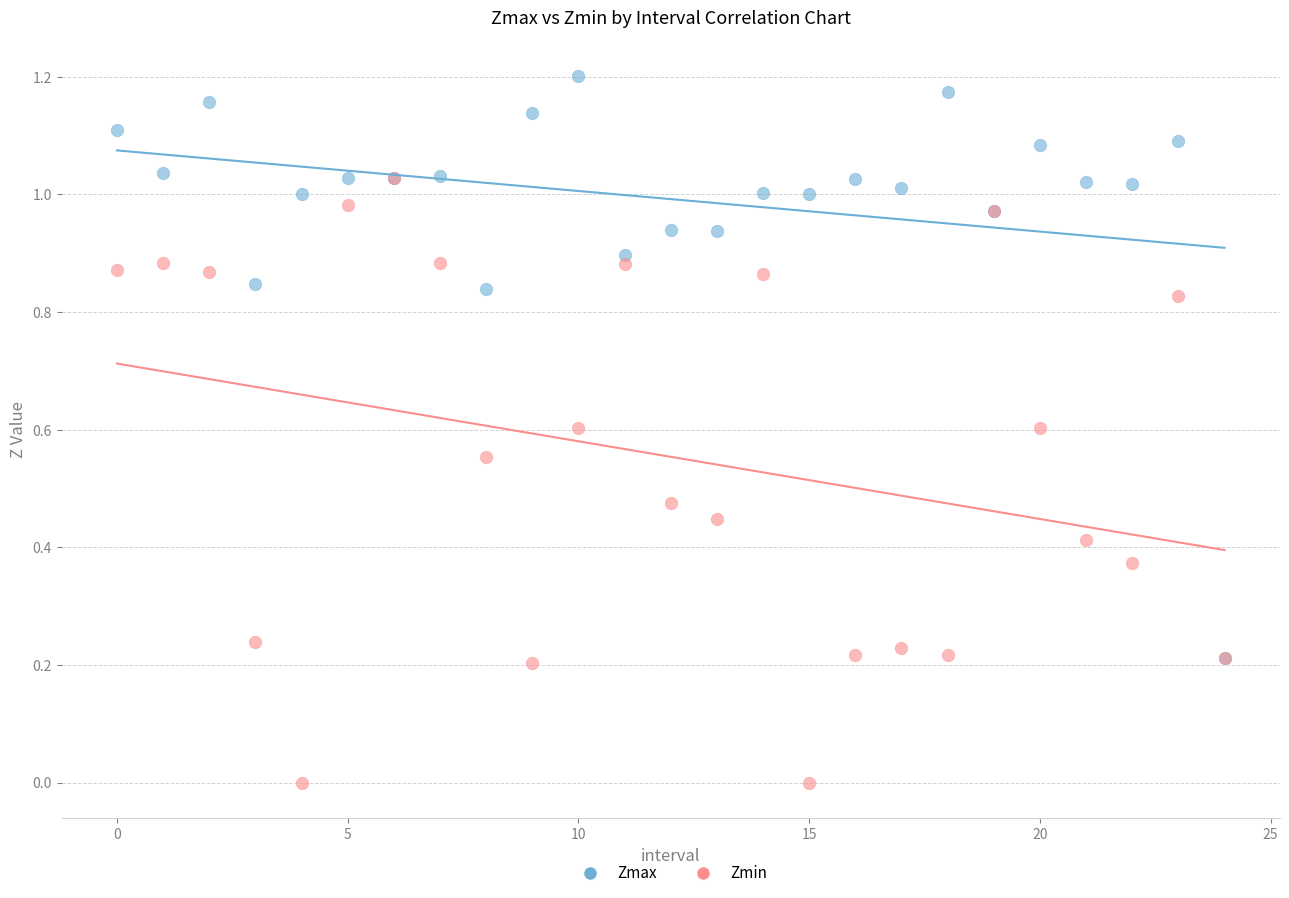

Which series reaches the maximum Y coordinate?

Zmax